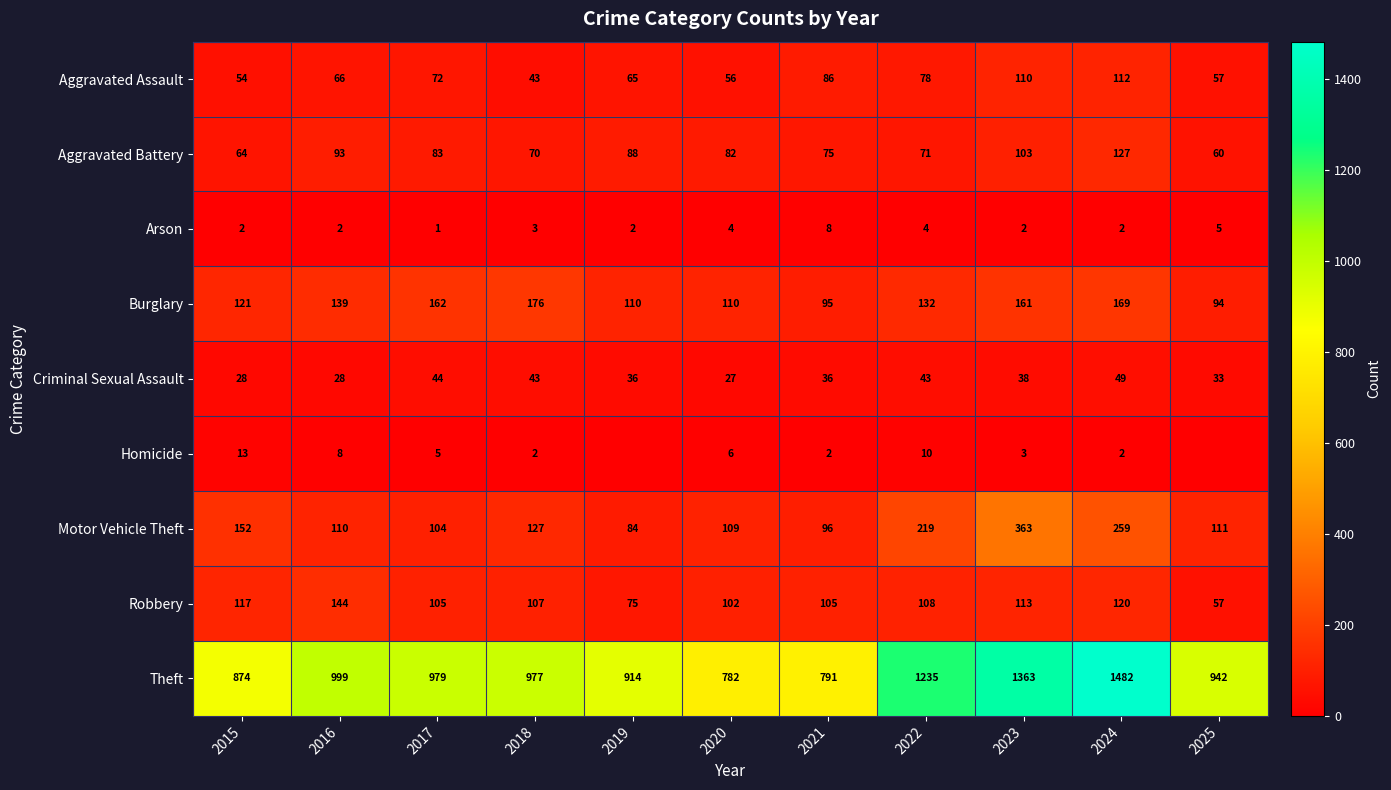

Which label corresponds to the smallest value in the chart?

2019